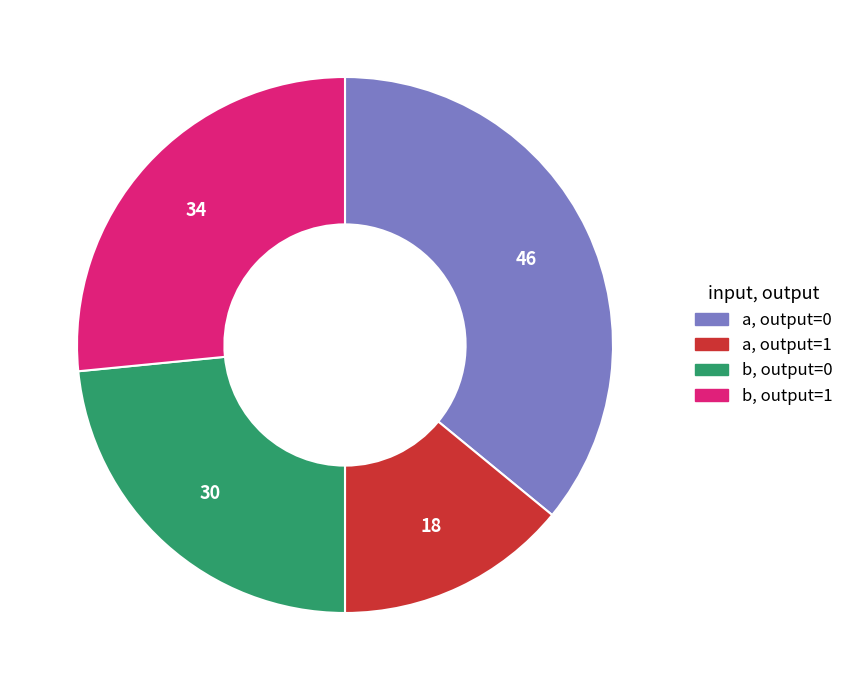

Is there a majority slice in this chart?

No